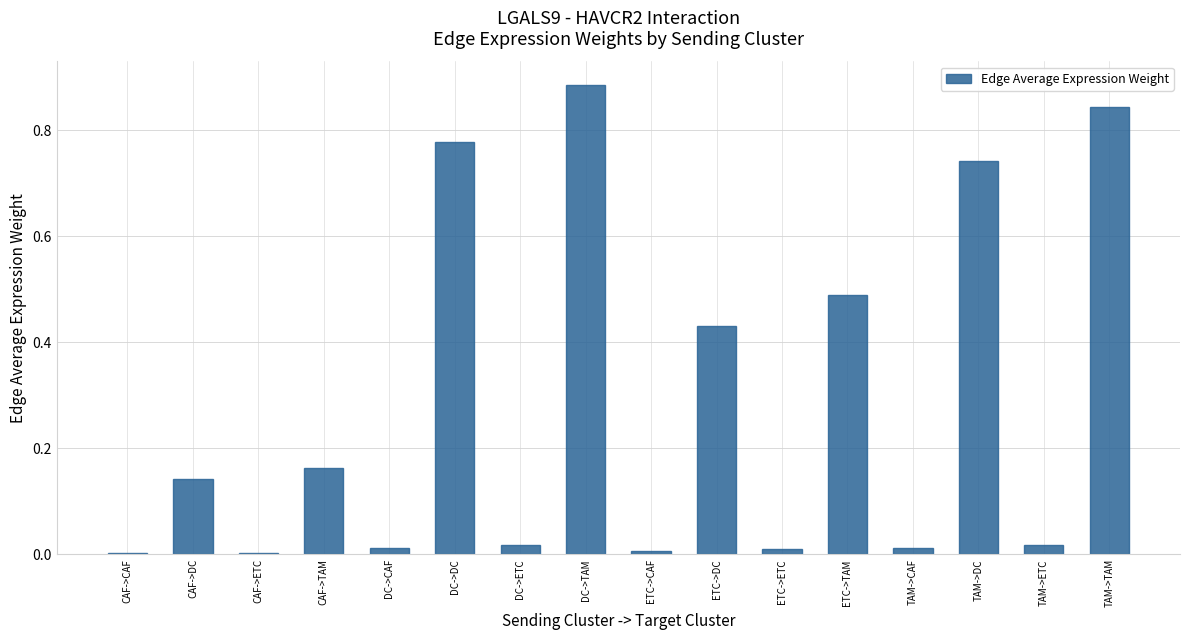

Is it true that the value at TAM->ETC is 0.0?

True